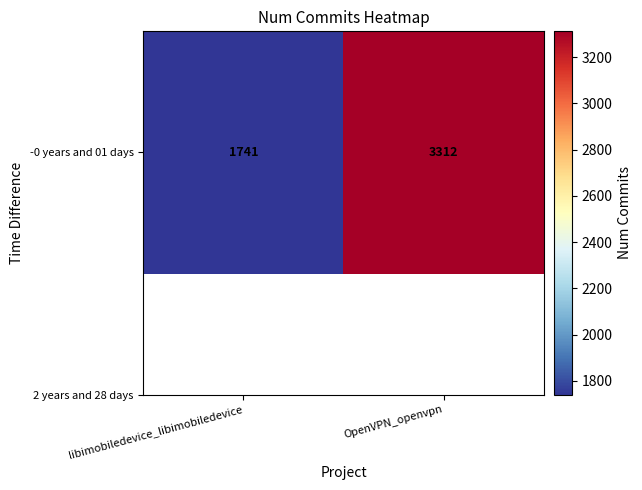

What is the maximum value shown in the chart?

3312